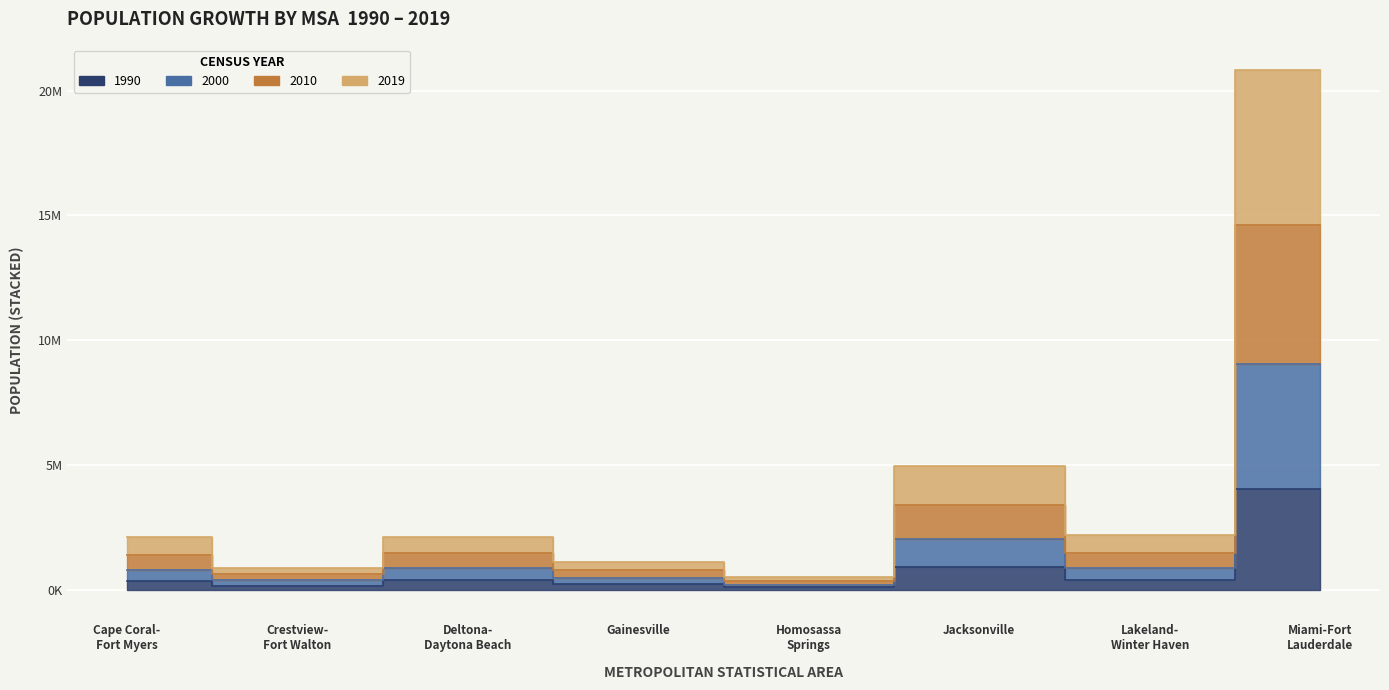

What is the difference between the highest and lowest values at Deltona- Daytona Beach?

1732862